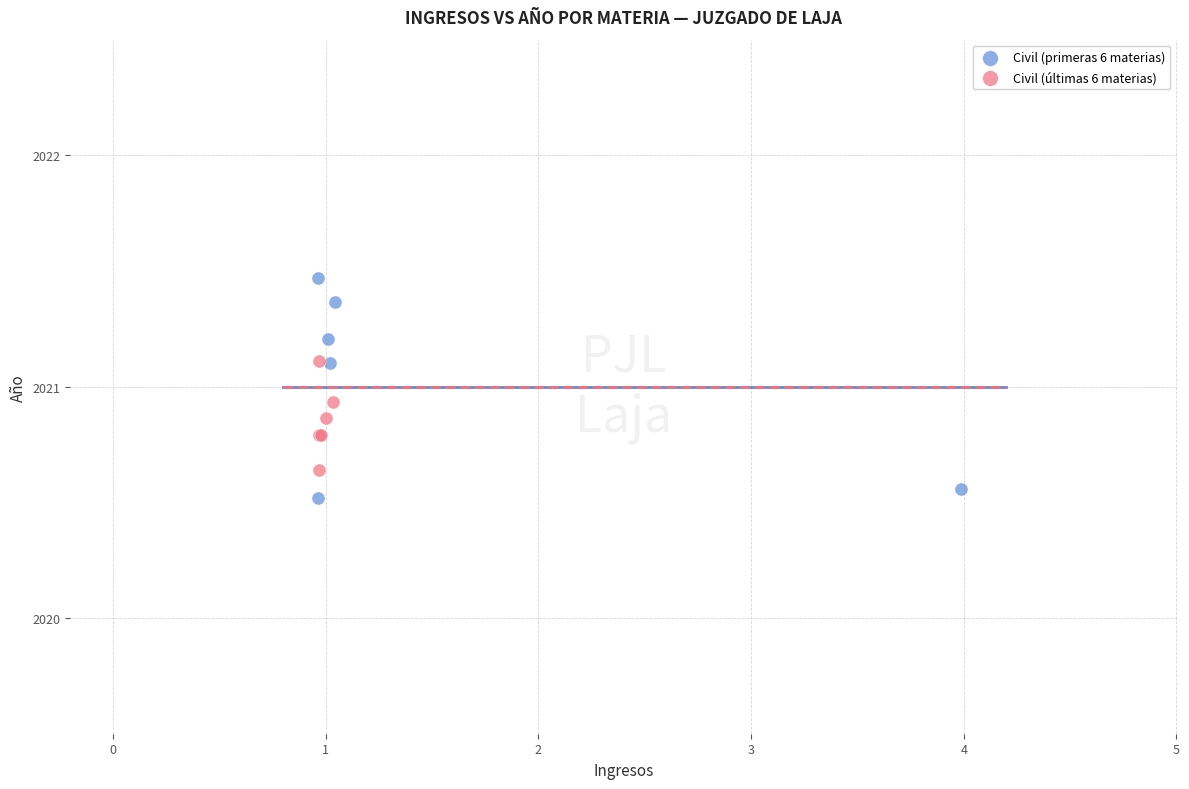

Which series contains the highest Y value?

Civil (primeras 6 materias)